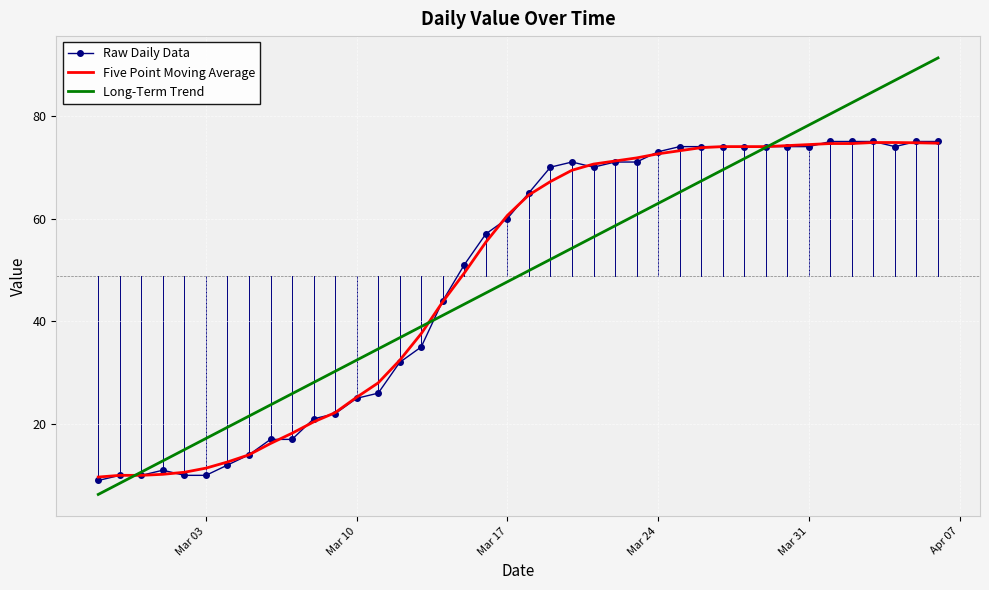

What is the difference between the maximum and minimum values in the Long-Term Trend series?

85.0